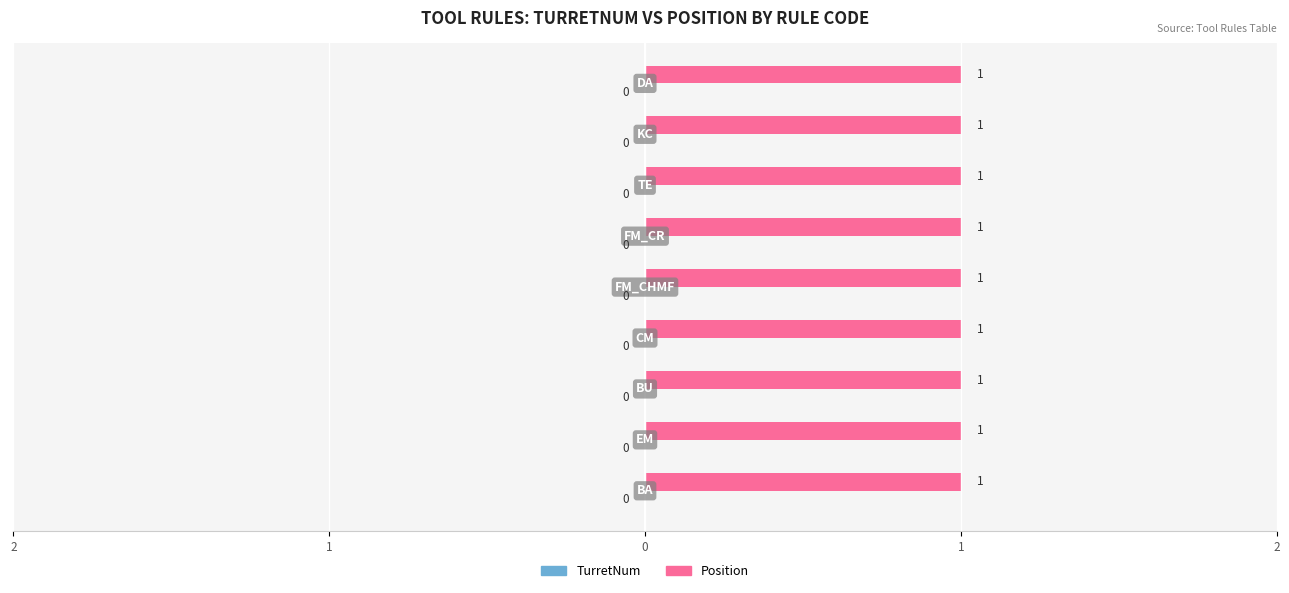

What is the value of the Position bar at the 1st from the left?

1